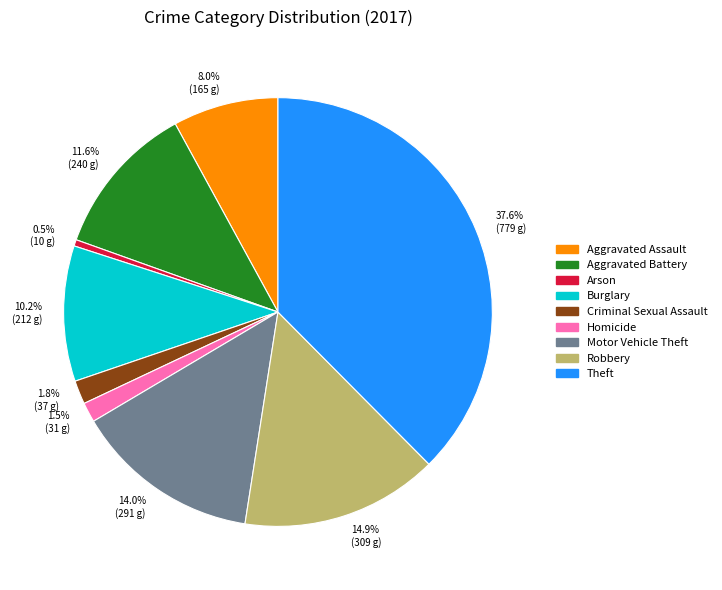

Is there a majority slice in this chart?

No